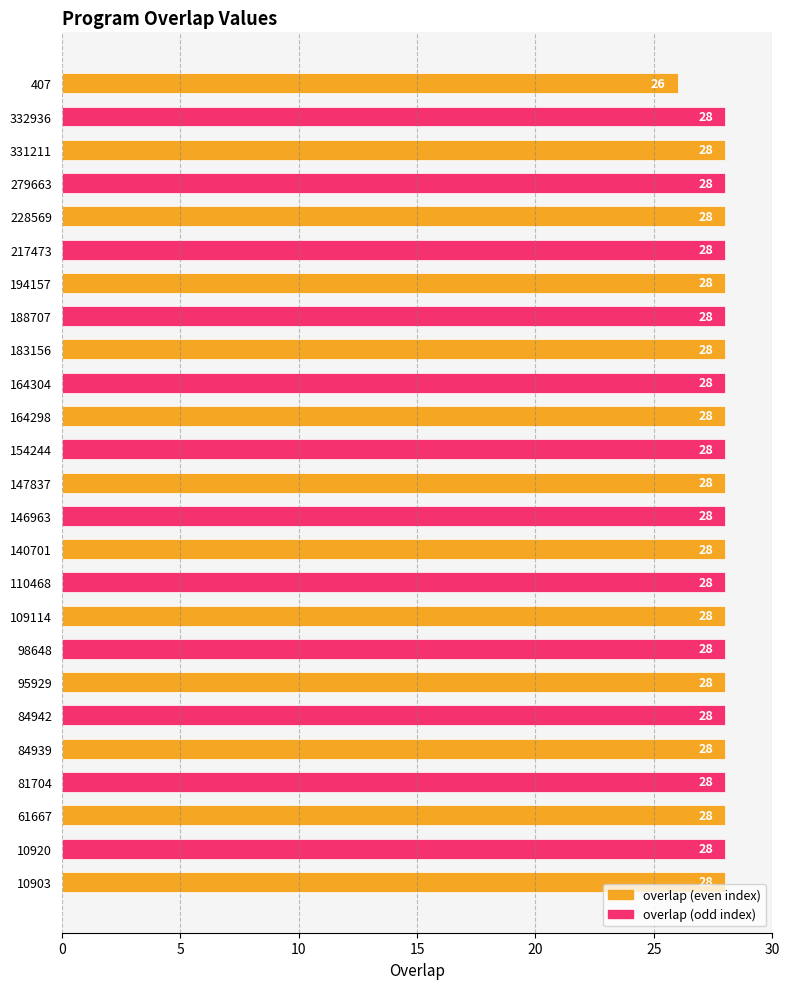

The chart shows a value of 48 at 81704. True or false?

False